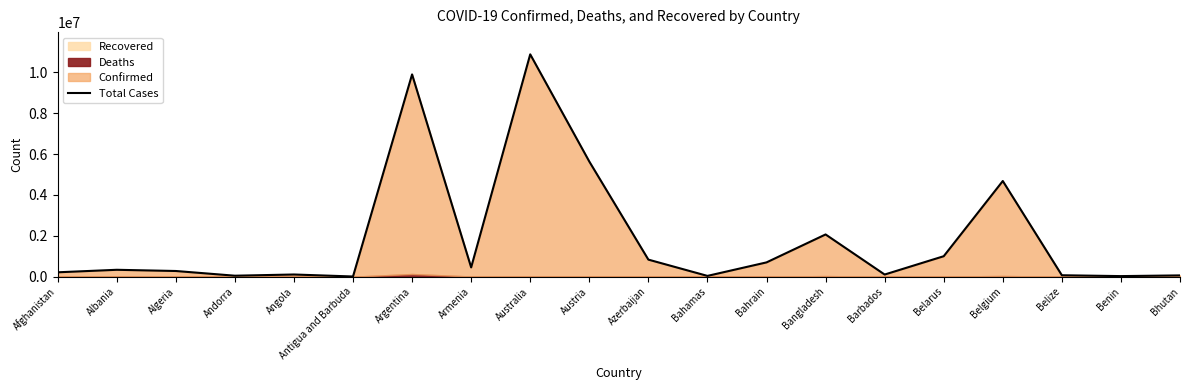

Which category has the highest value across all series?

Australia